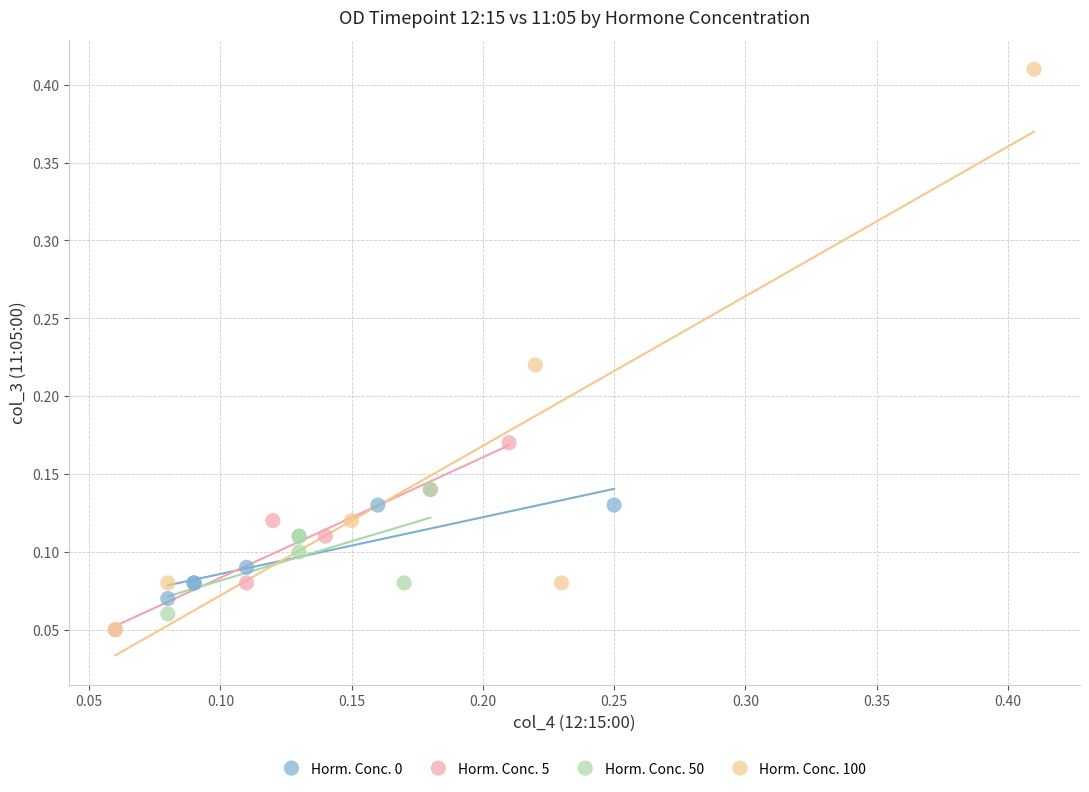

Which series has the widest spread of Y values?

Horm. Conc. 100